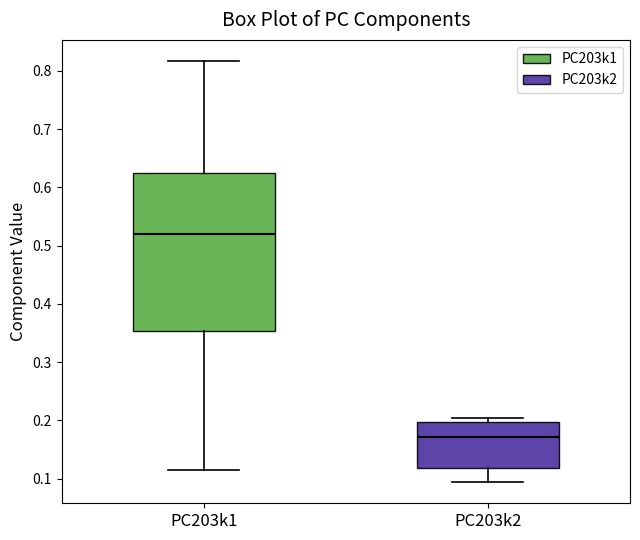

Reading left to right, transcribe this box plot: for each box, give where its median line is, the range the box spans, and where its two whiskers end, as read against the y-axis. The values are not printed on the chart, so give them approximately, as read against the axis.

PC203k1: median 0.52, box 0.35 to 0.63, whiskers 0.12 to 0.82
PC203k2: median 0.17, box 0.12 to 0.20, whiskers 0.09 to 0.20 (just above the box's upper edge)